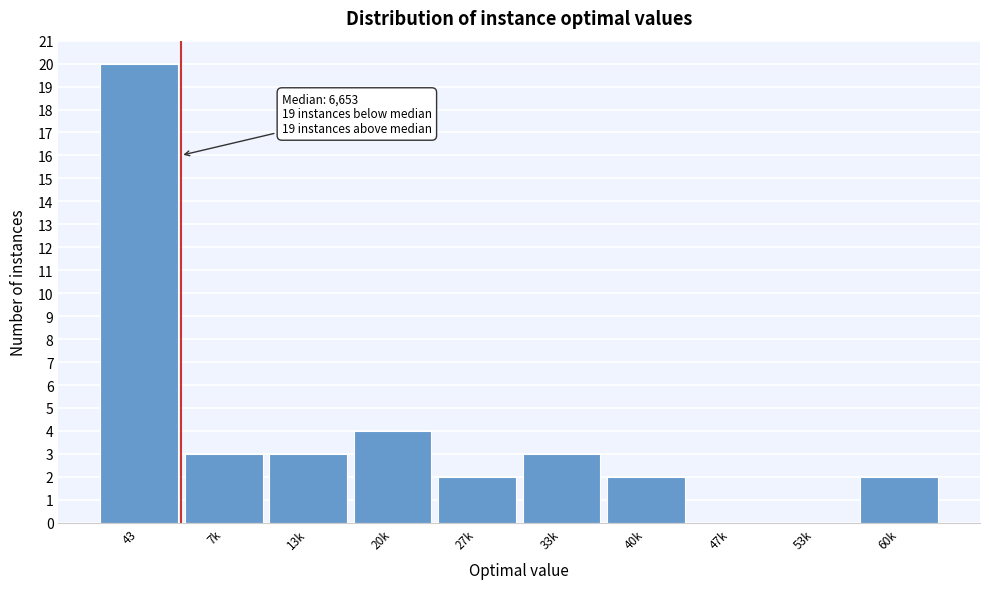

Reading right to left, what are all the values shown in this chart?

60k=2	53k=0	47k=0	40k=2	33k=3	27k=2	20k=4	13k=3	7k=3	43=20